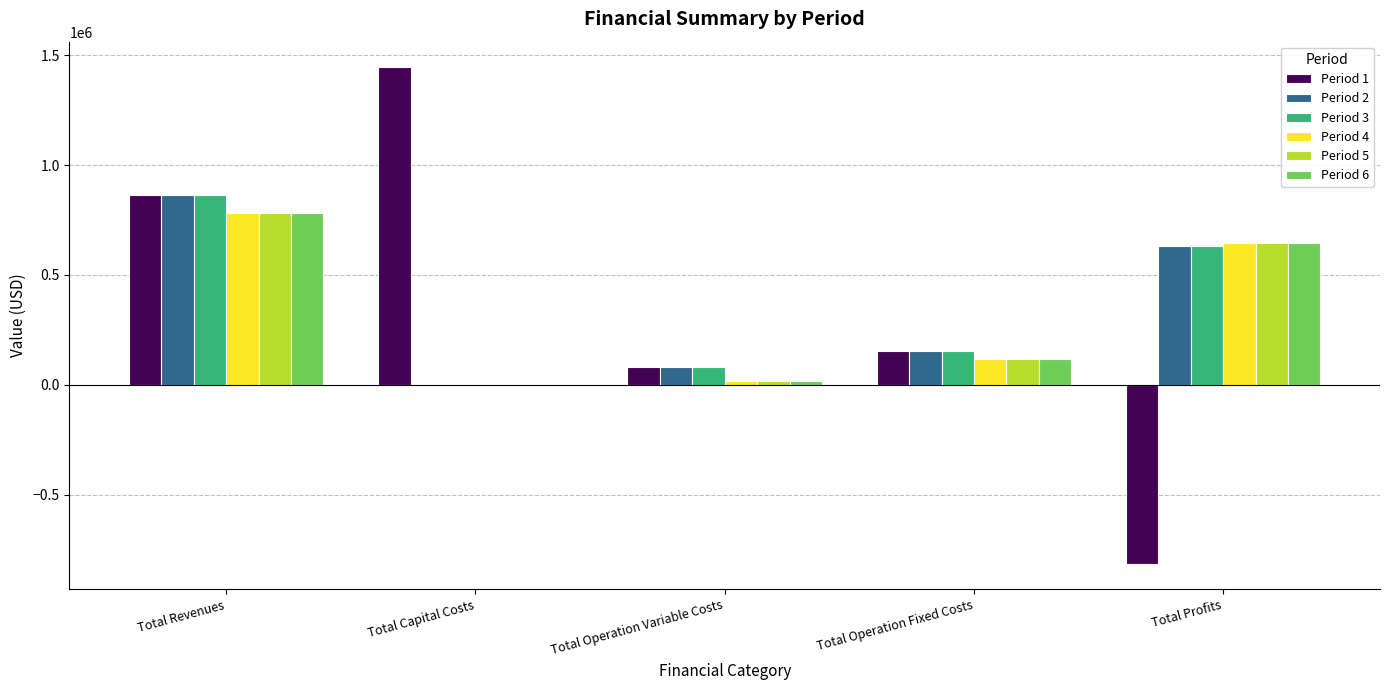

Which series changed the most between Total Revenues and Total Profits?

Period 1